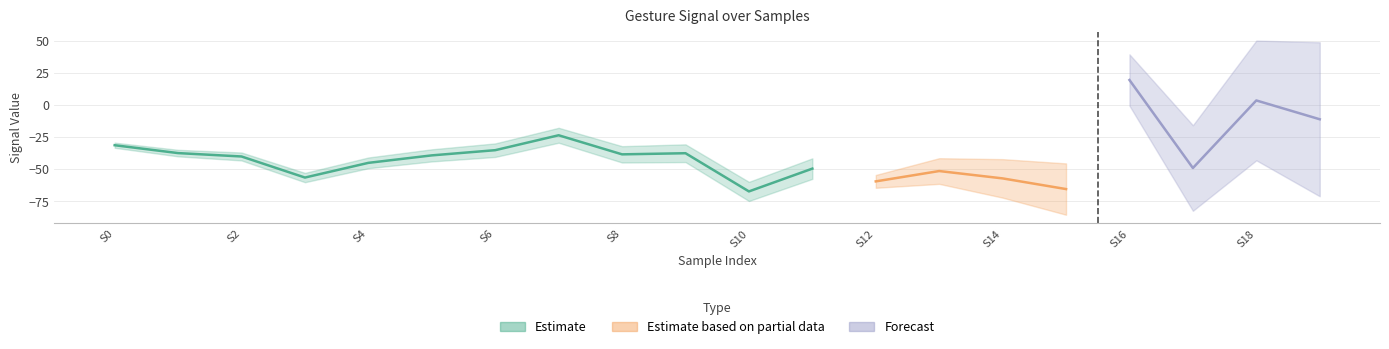

At which category does the chart reach its minimum across all series?

10